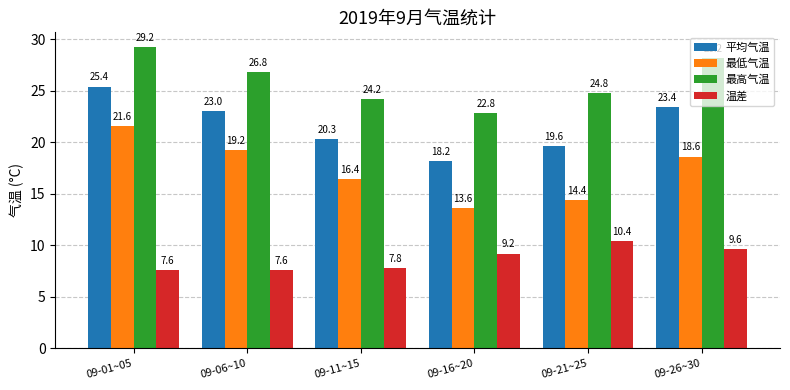

What is the difference between the maximum and minimum values in the 最高气温 series?

6.4